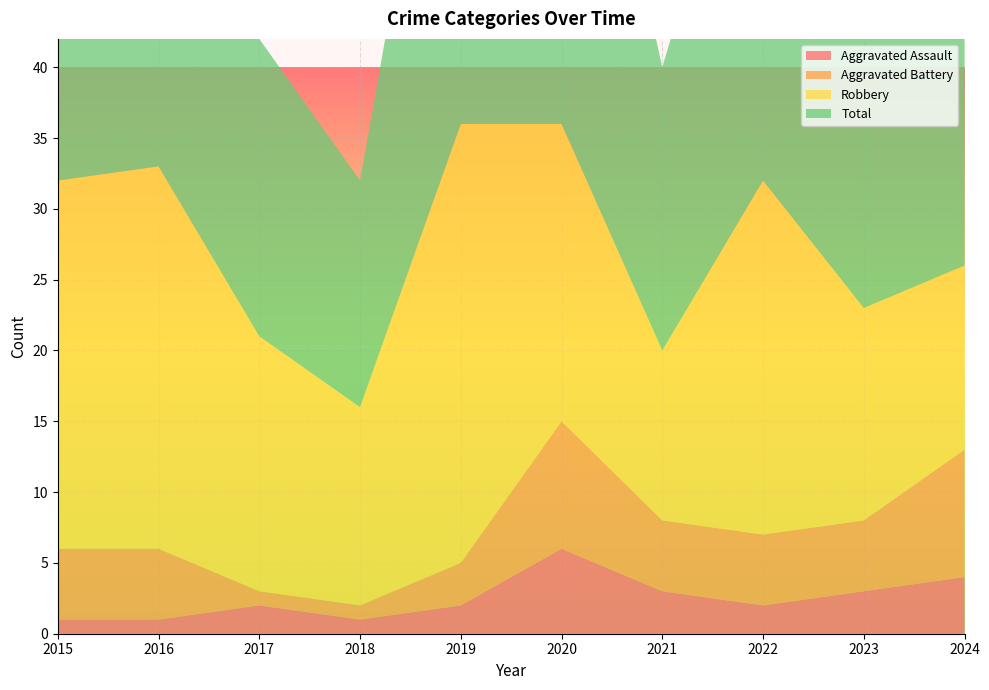

Reading left to right, what are all the values shown in this chart?

Aggravated Assault: 2015=1	2016=1	2017=2	2018=1	2019=2	2020=6	2021=3	2022=2	2023=3	2024=4
Aggravated Battery: 2015=5	2016=5	2017=1	2018=1	2019=3	2020=9	2021=5	2022=5	2023=5	2024=9
Robbery: 2015=26	2016=27	2017=18	2018=14	2019=31	2020=21	2021=12	2022=25	2023=15	2024=13
Total: 2015=34	2016=33	2017=21	2018=16	2019=36	2020=36	2021=20	2022=32	2023=24	2024=26